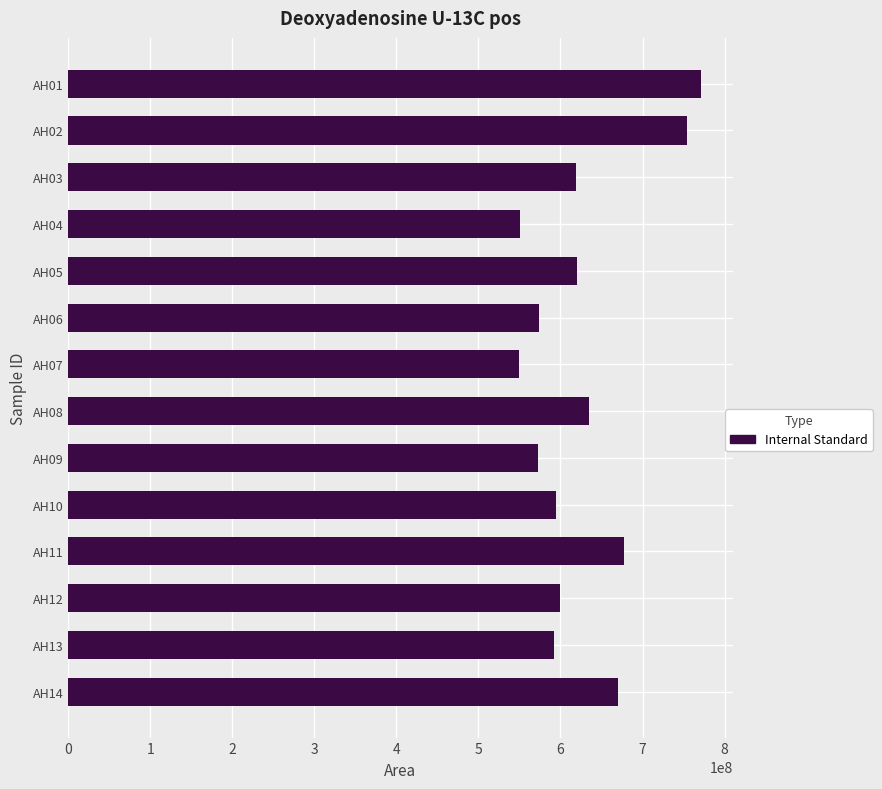

What is the average value?

627105458